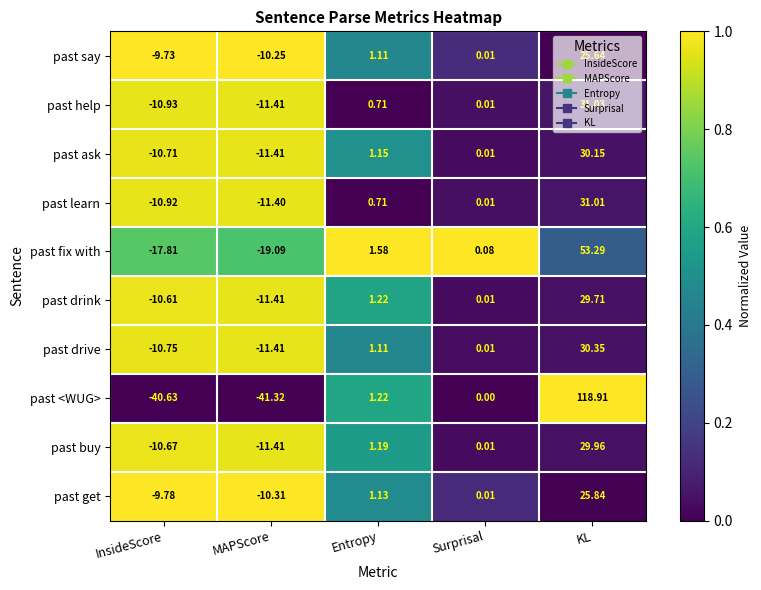

Which series has the largest total across all categories?

past <WUG>